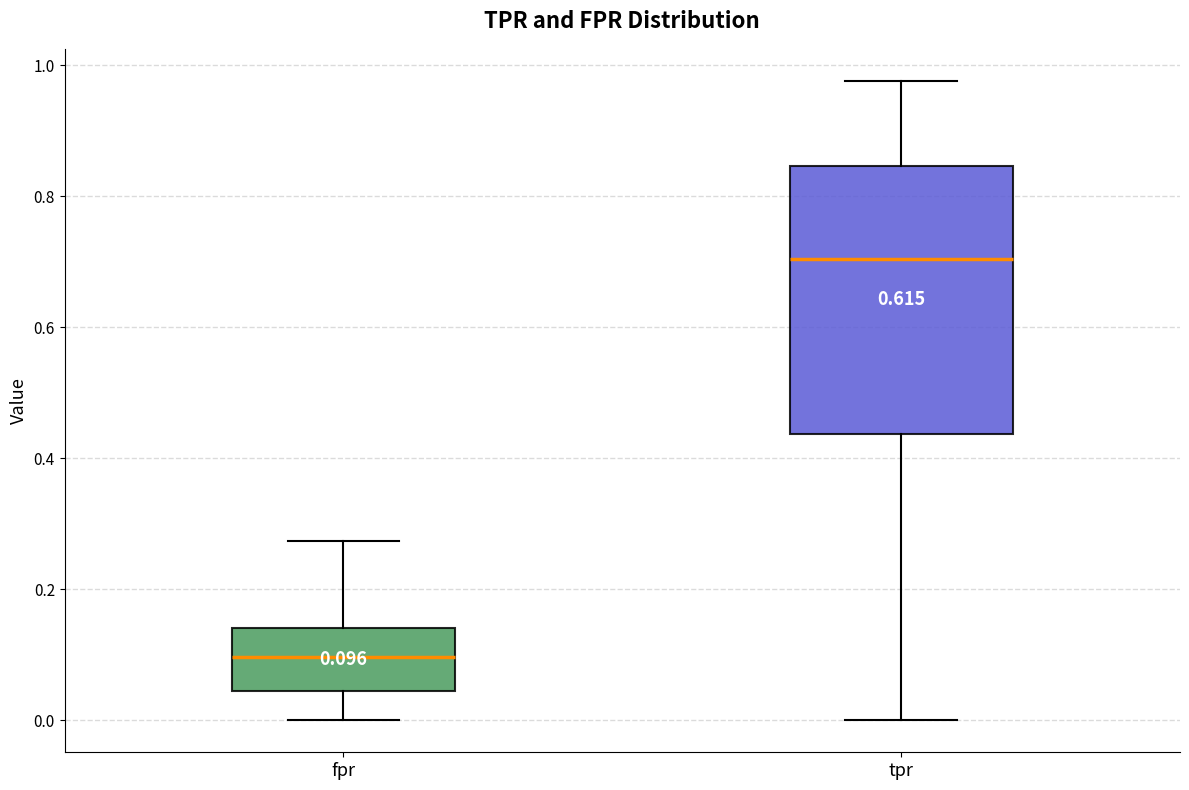

Which box is the tallest, from its lower edge to its upper edge?

tpr